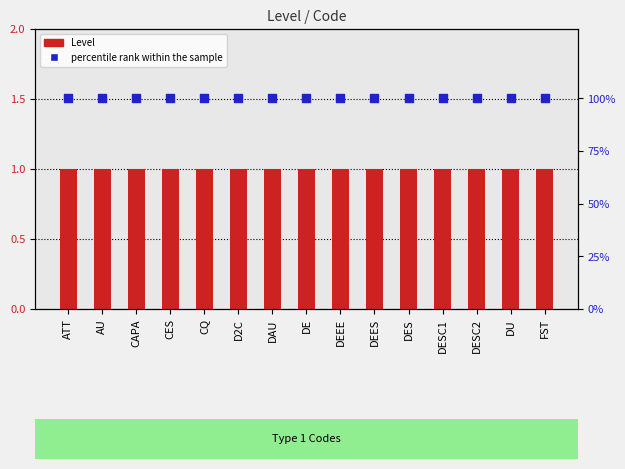

Which series reaches the maximum Y coordinate?

percentile rank within the sample